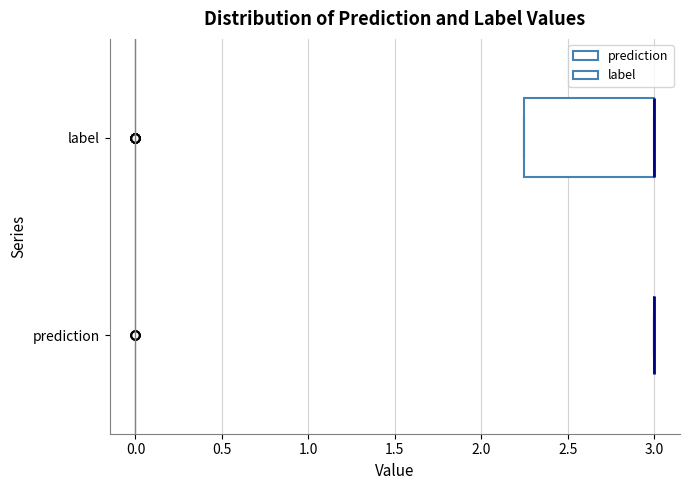

Where is the right edge of the box for label on the x-axis? The values are not printed on the chart, so give them approximately, as read against the axis.

3.00